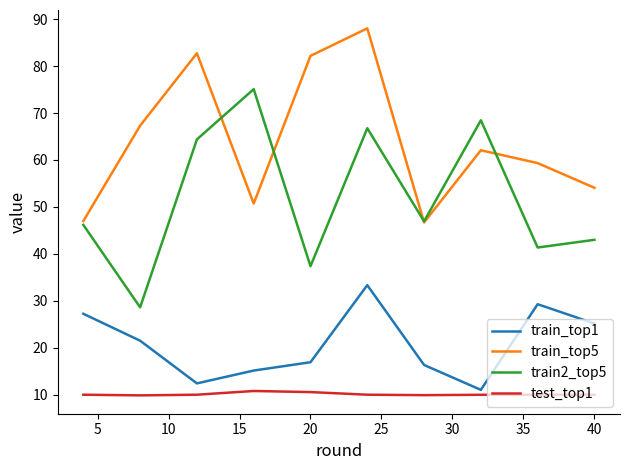

How many interior local peaks does the train2_top5 series have?

3